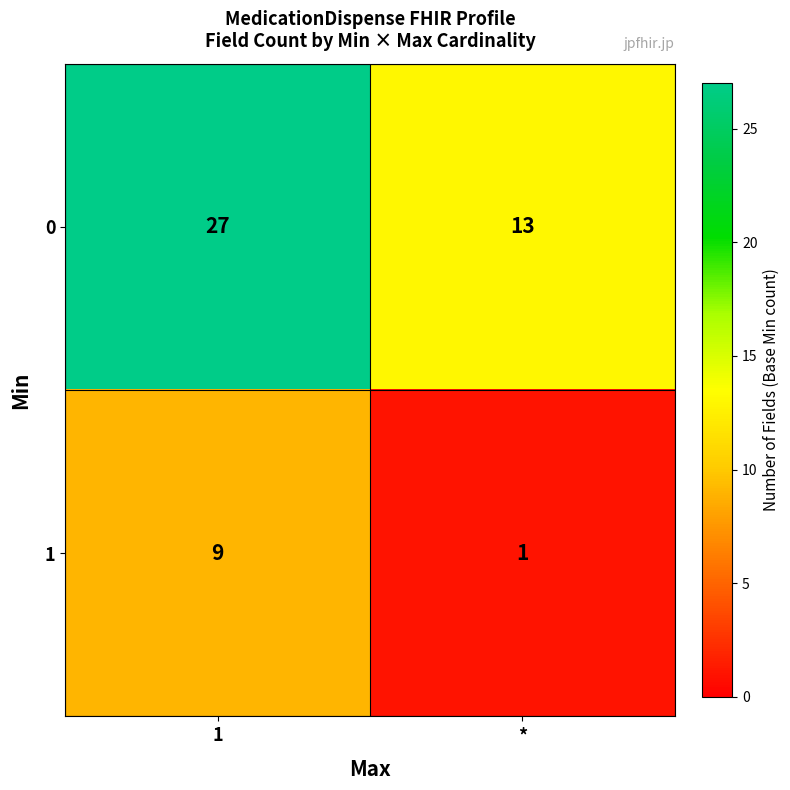

Reading right to left, extract all data points from this chart.

0: *=13	1=27
1: *=1	1=9